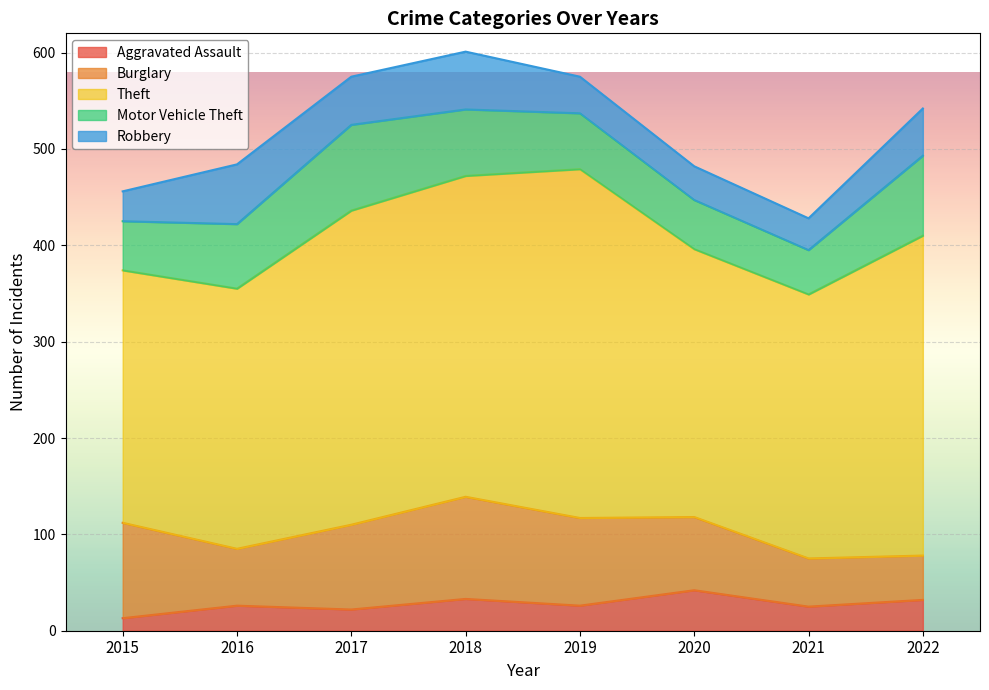

Which series has the largest total across all categories?

Theft